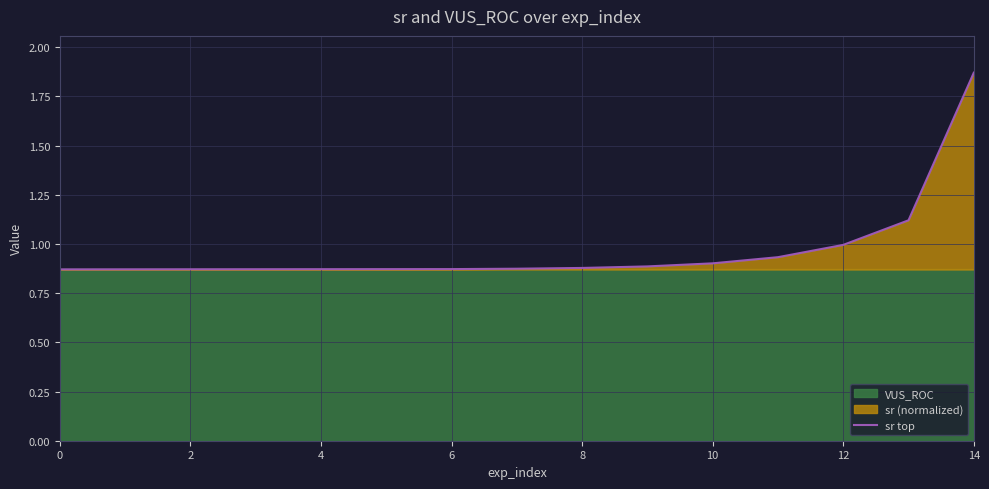

What is the label of the 3rd point from the right?

12